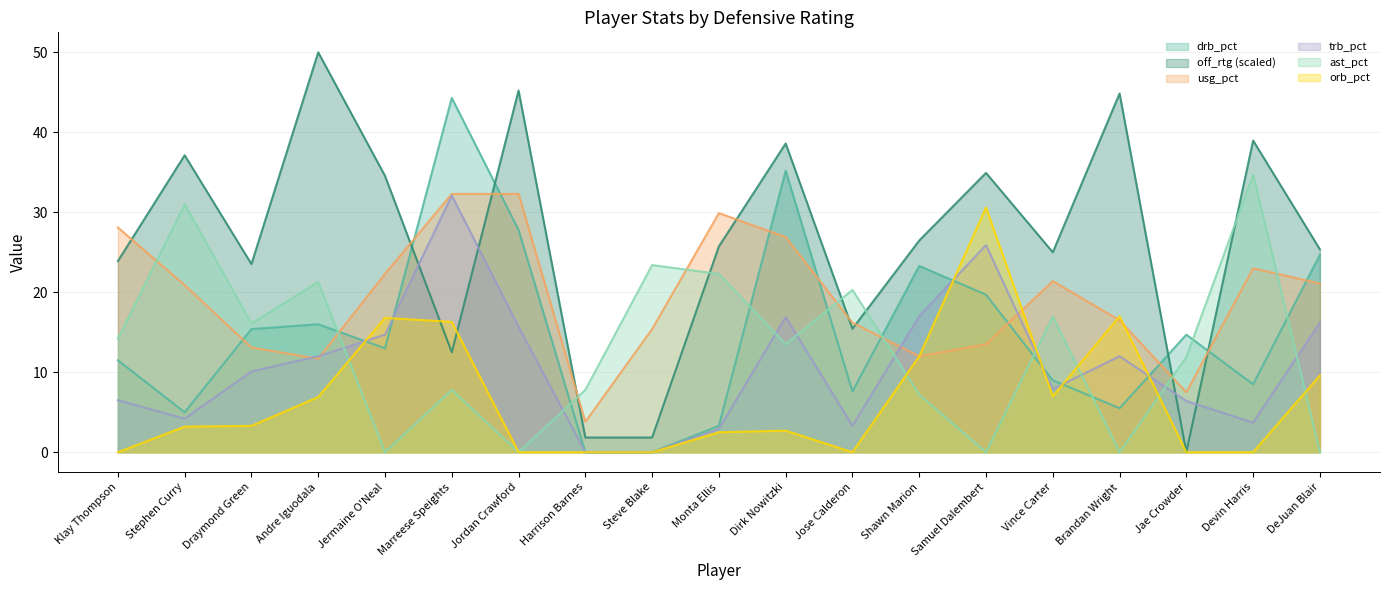

Which series changed the most between Harrison Barnes and Samuel Dalembert?

off_rtg (scaled)